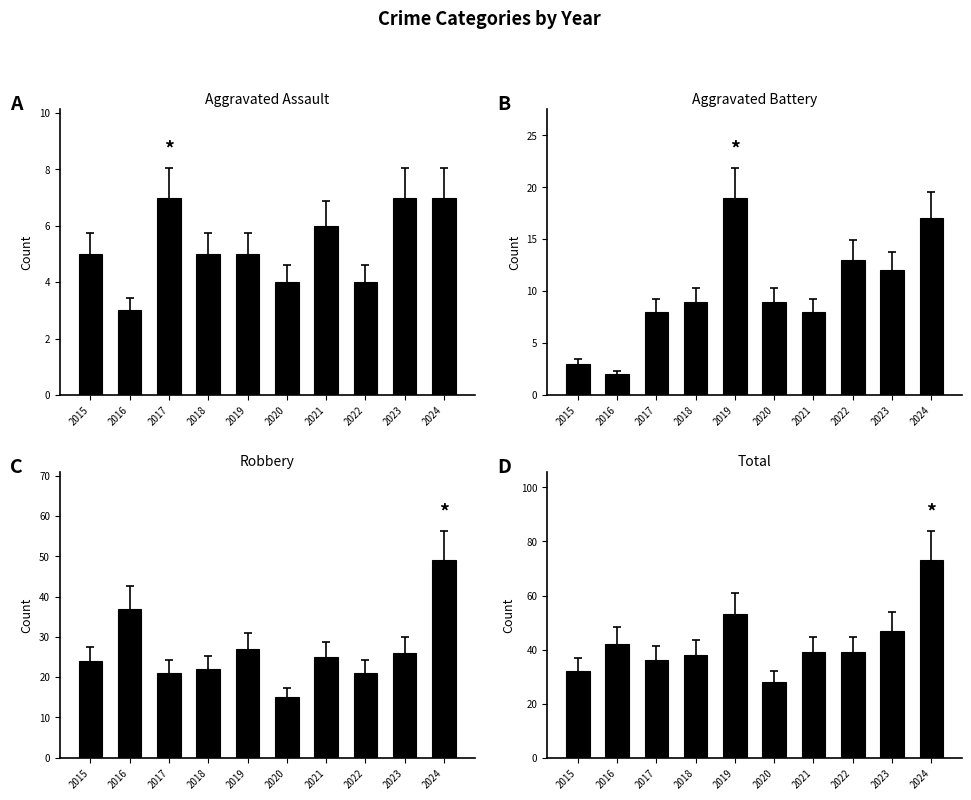

What is the sum of all Total values?

427